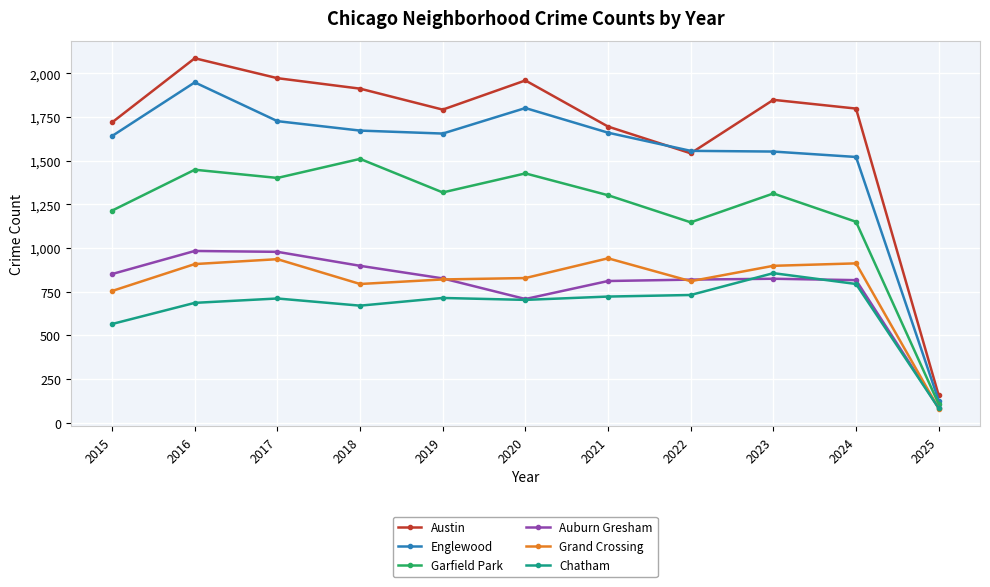

What are all the series names shown in the legend?

Austin, Englewood, Garfield Park, Auburn Gresham, Grand Crossing, Chatham